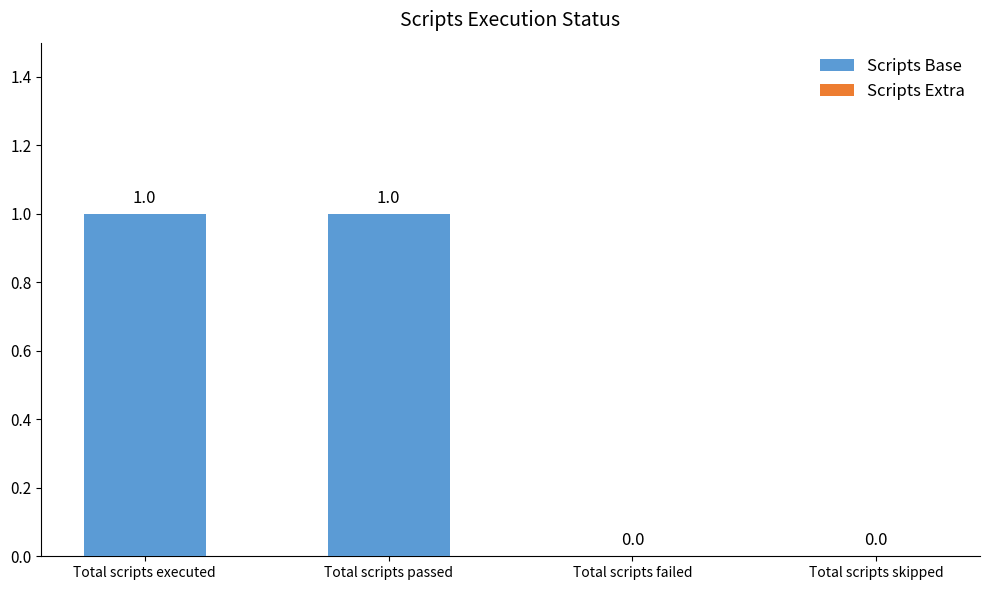

How many values are between 0 and 1?

4